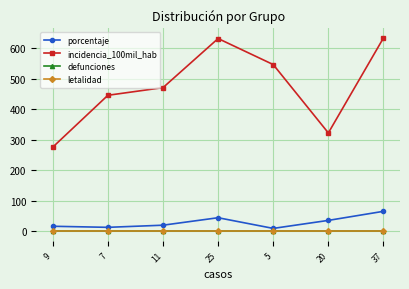

Is this an area chart (filled region under the line)?

No